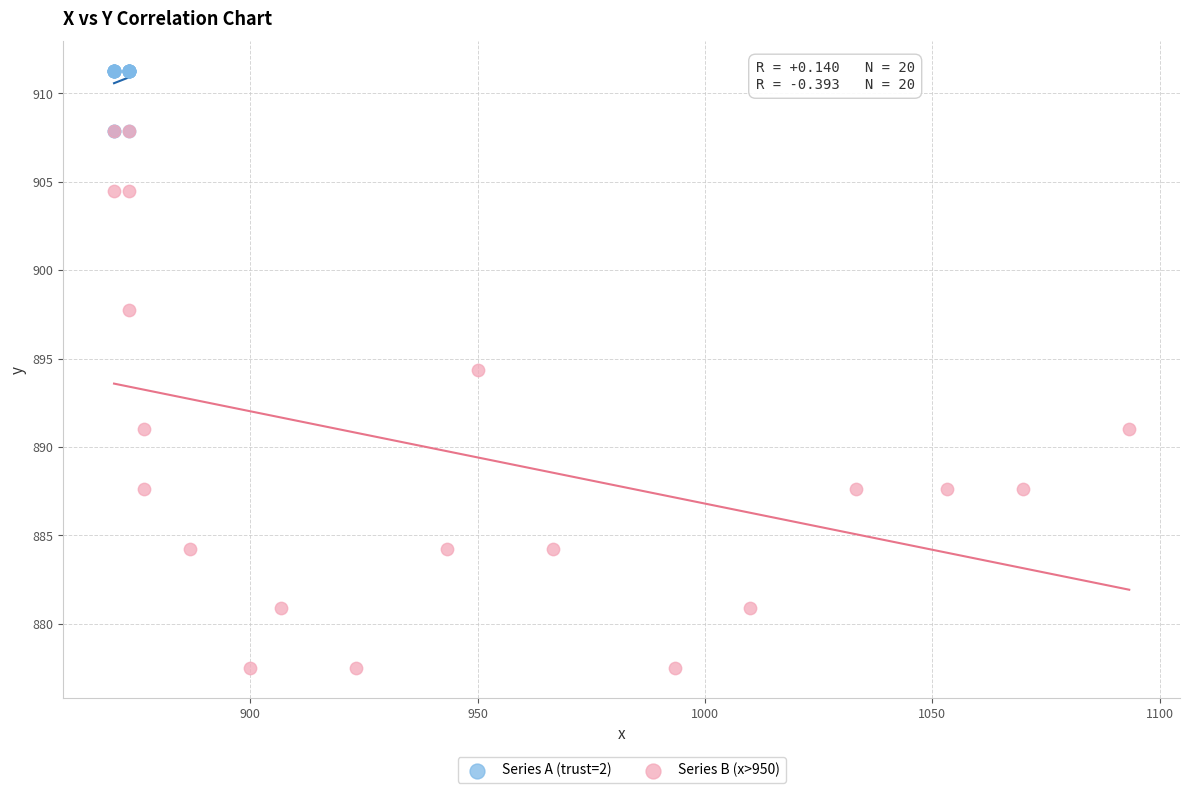

Which series reaches the minimum Y coordinate?

Series B (x>950)